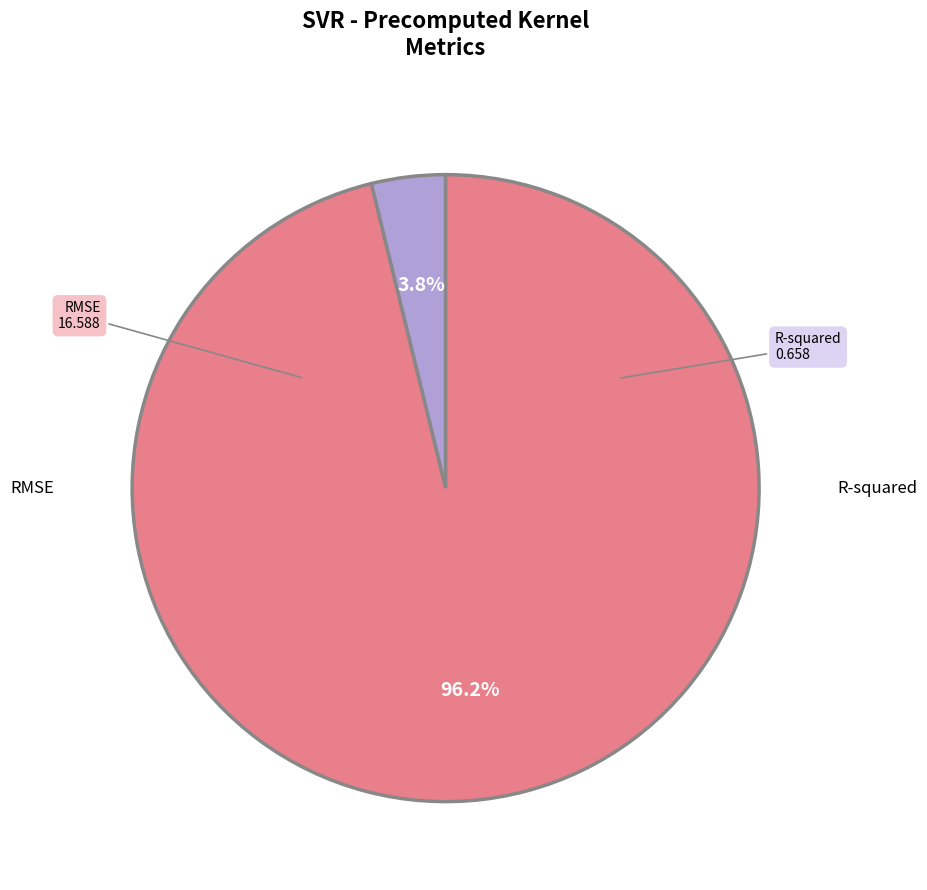

How many segments does this pie chart have?

2